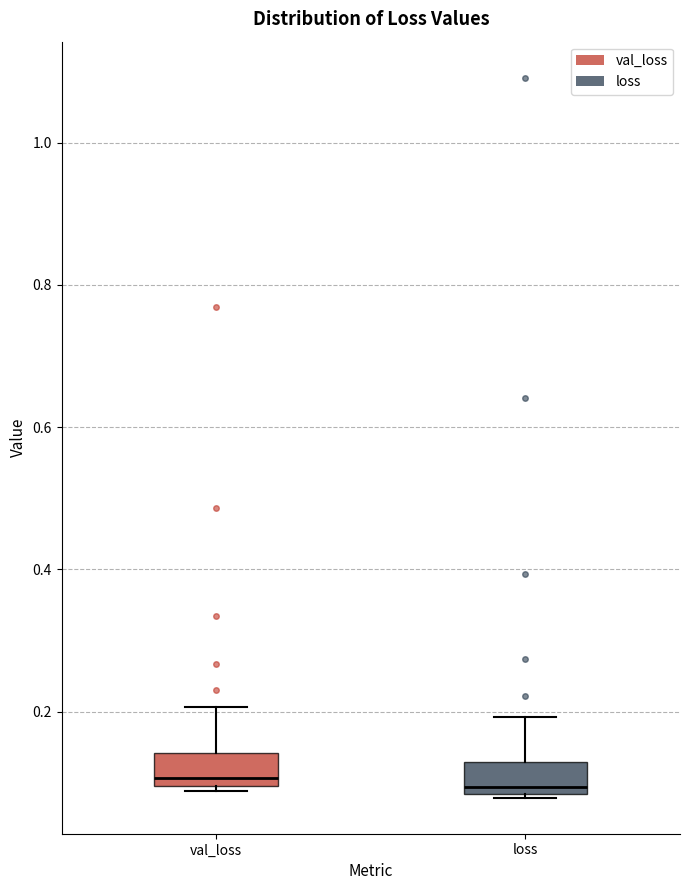

Reading left to right, read every box against the y-axis: the position of its median line, the range the box covers, and the ends of its whiskers. The values are not printed on the chart, so give them approximately, as read against the axis.

val_loss: median 0.10 (just above the box's lower edge), box 0.10 to 0.14, whiskers 0.08 to 0.20
loss: median 0.10, box 0.08 to 0.12, whiskers 0.08 to 0.20